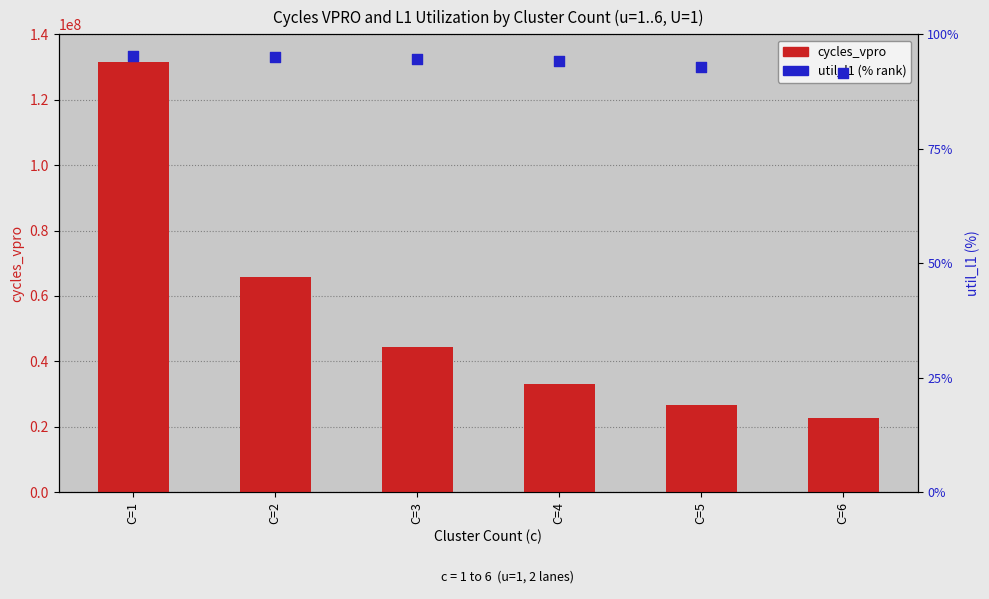

At how many categories does at least one series exceed 41382018?

3